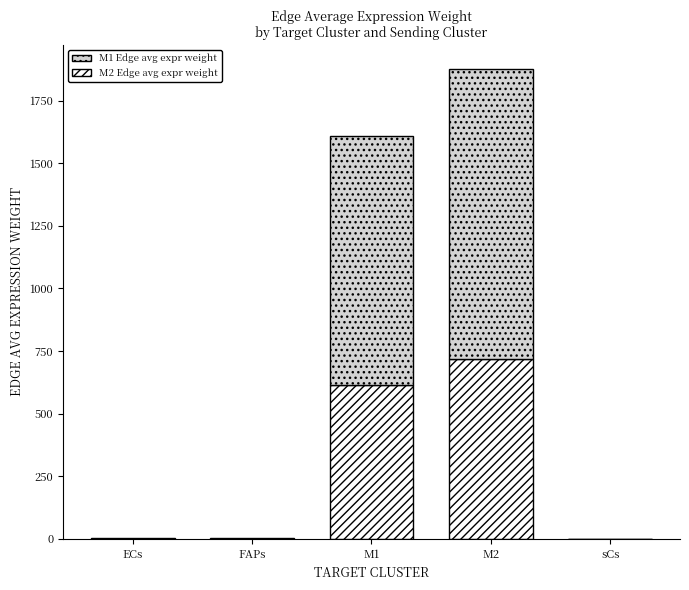

At which category is the sum across all series the highest?

M2